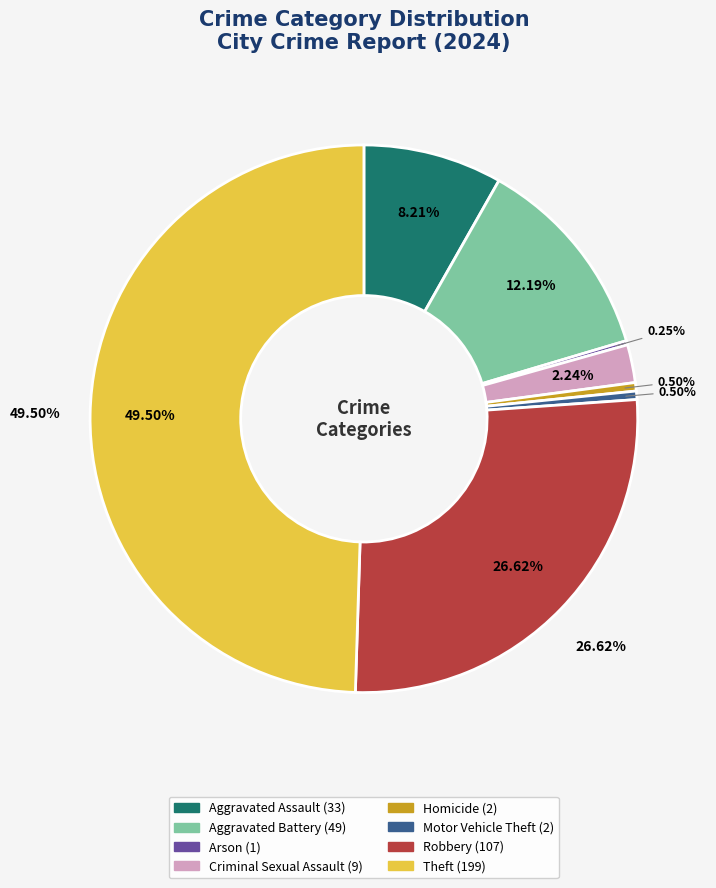

Combined, what portion of the pie is Arson and Homicide?

0.7%